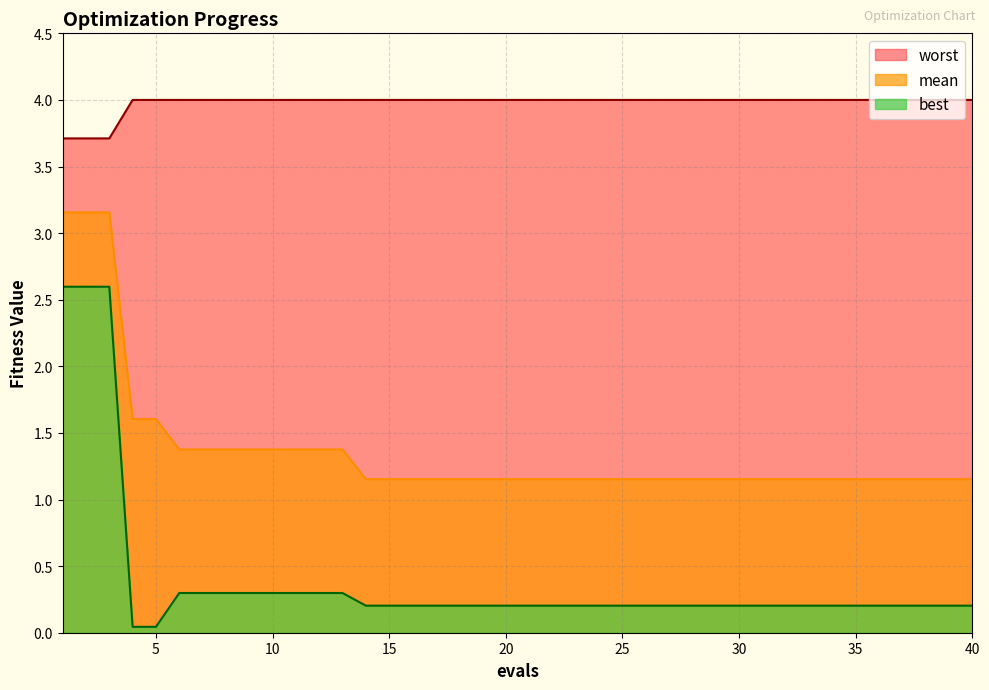

The value of best at 24 is 0.1. True or false?

False